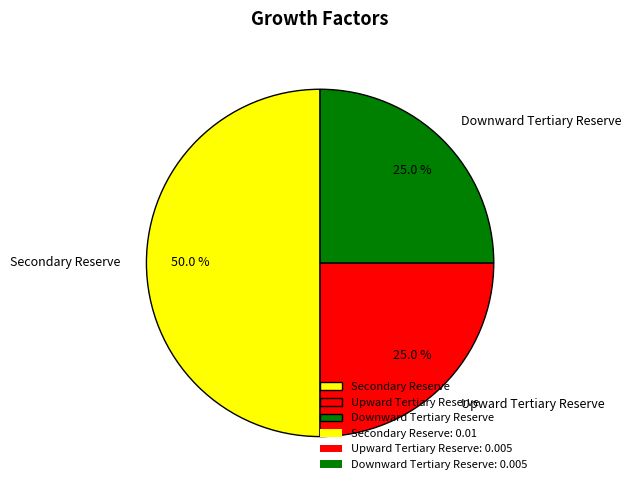

Count the number of slices in the pie.

3